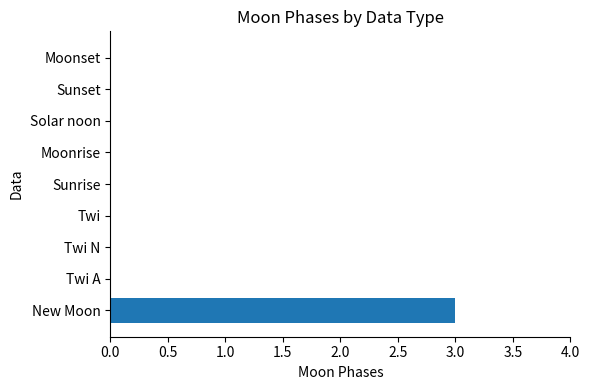

What is the change in value from New Moon to Moonset?

-3